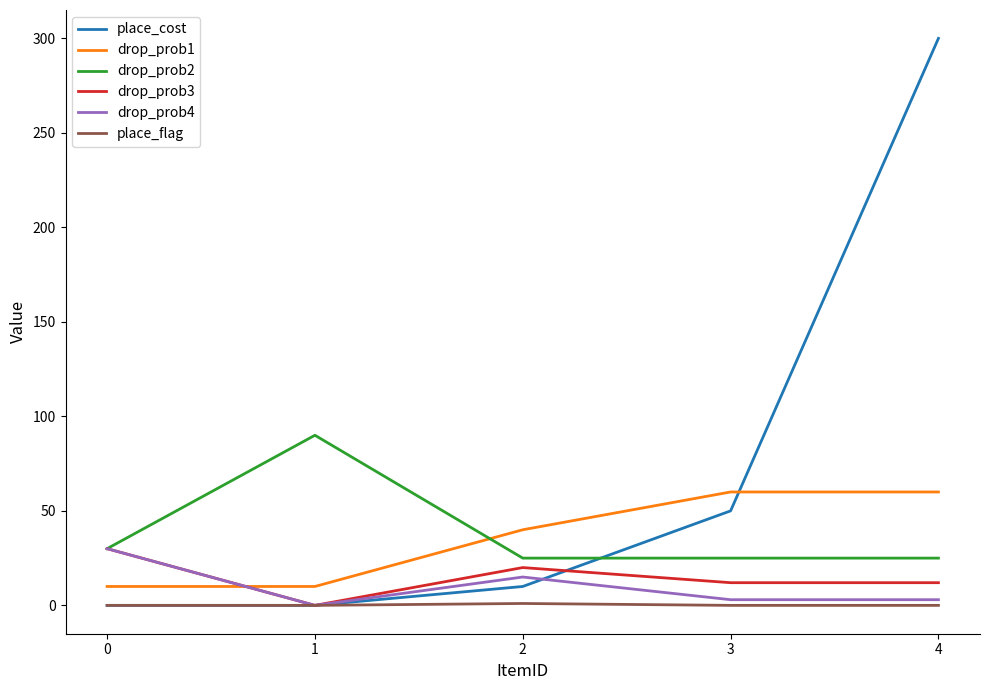

At 2, list the series in order from smallest to largest.

place_flag, place_cost, drop_prob4, drop_prob3, drop_prob2, drop_prob1